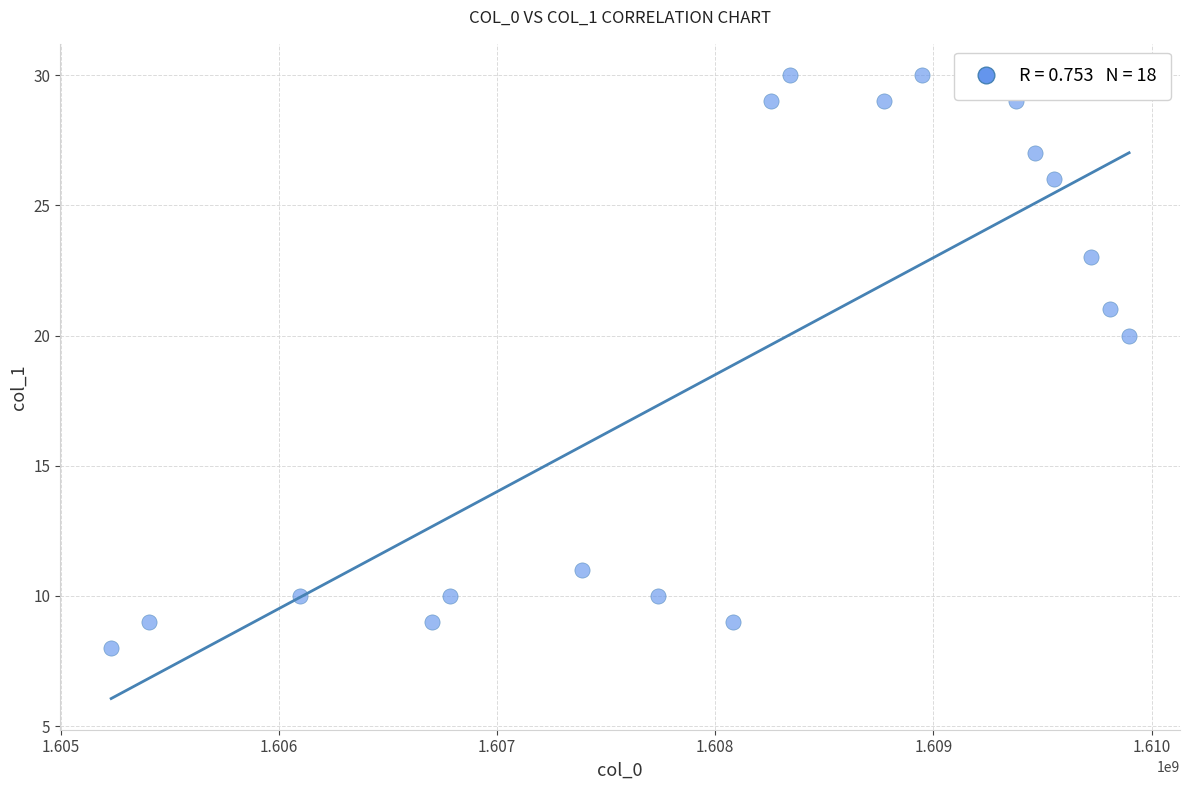

What is the range of Y values (max minus min)?

22